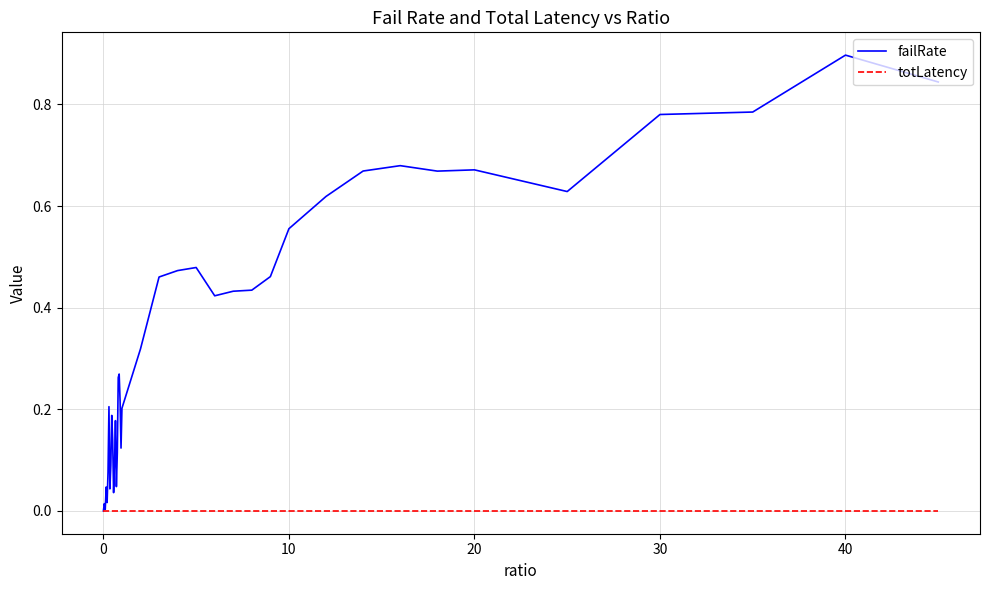

Which series has the largest range (max minus min)?

failRate